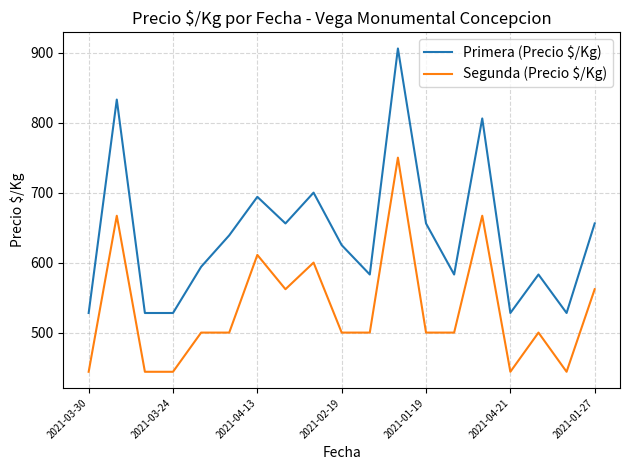

How many distinct data groups are displayed?

2